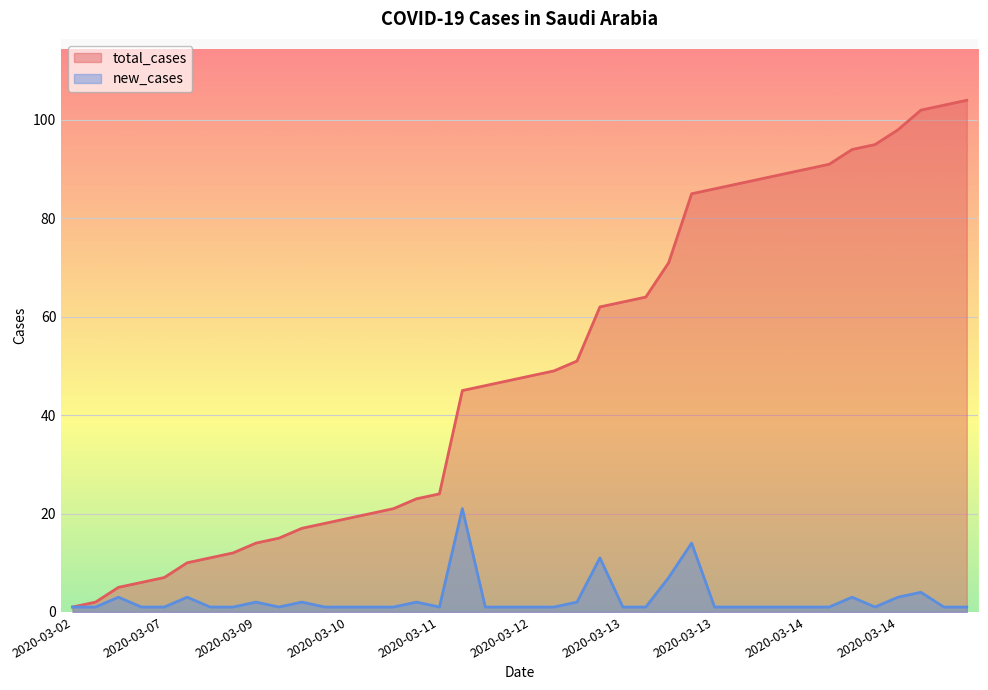

What is the total value across all series at 2020-03-05?

8